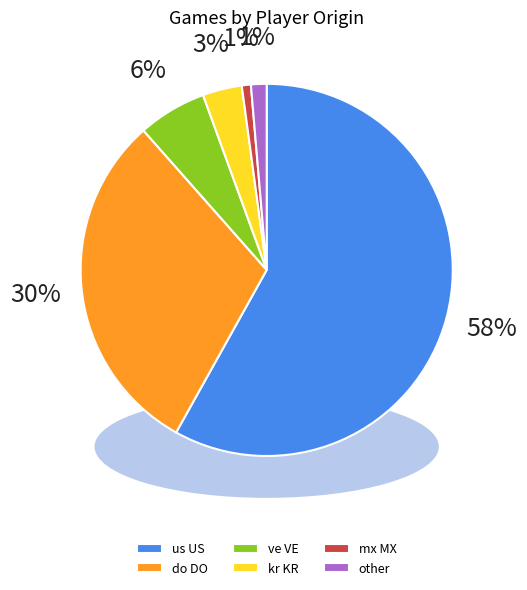

Combined, do other and mx MX account for over 50%?

No